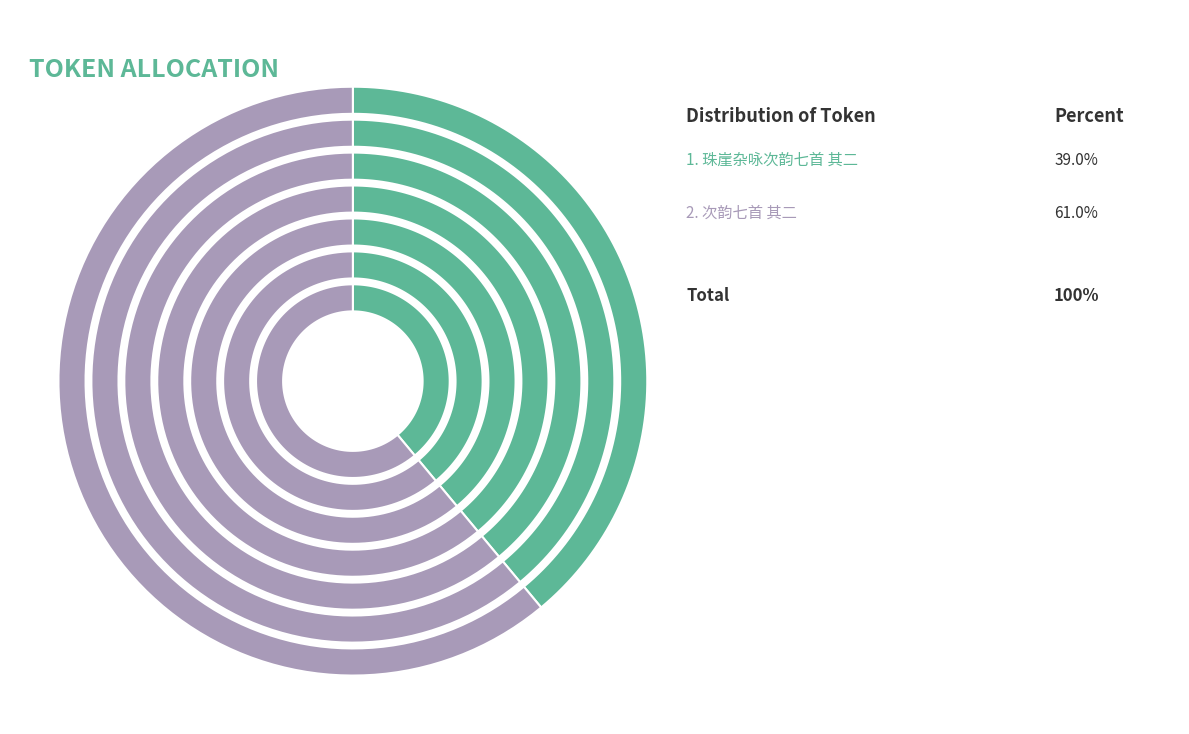

Do 珠崖杂咏次韵七首 其二 and 次韵七首 其二 together represent more than half of the pie?

Yes